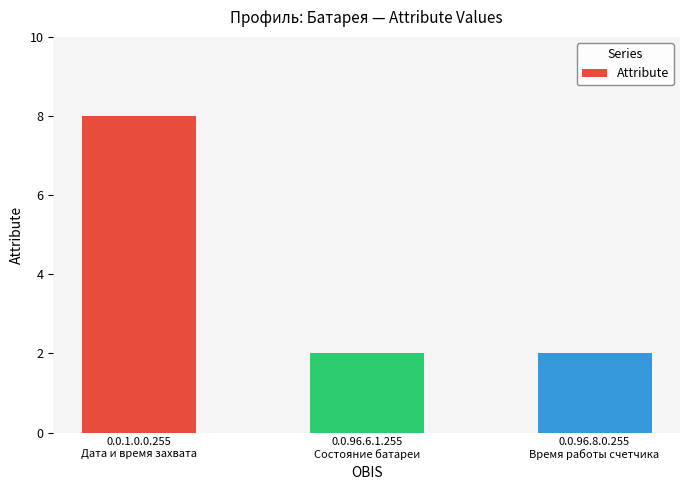

What is the difference between the maximum and minimum values?

6